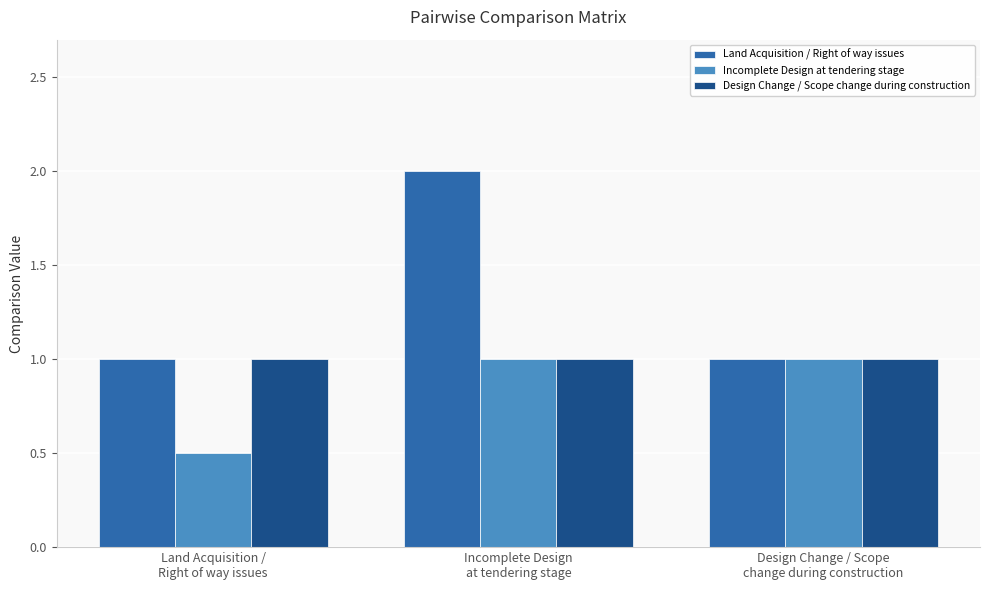

Reading right to left, transcribe all the data shown in this chart.

Land Acquisition / Right of way issues: Design Change / Scope
change during construction=1.0	Incomplete Design
at tendering stage=2.0	Land Acquisition /
Right of way issues=1.0
Incomplete Design at tendering stage: Design Change / Scope
change during construction=1.0	Incomplete Design
at tendering stage=1.0	Land Acquisition /
Right of way issues=0.5
Design Change / Scope change during construction: Design Change / Scope
change during construction=1.0	Incomplete Design
at tendering stage=1.0	Land Acquisition /
Right of way issues=1.0